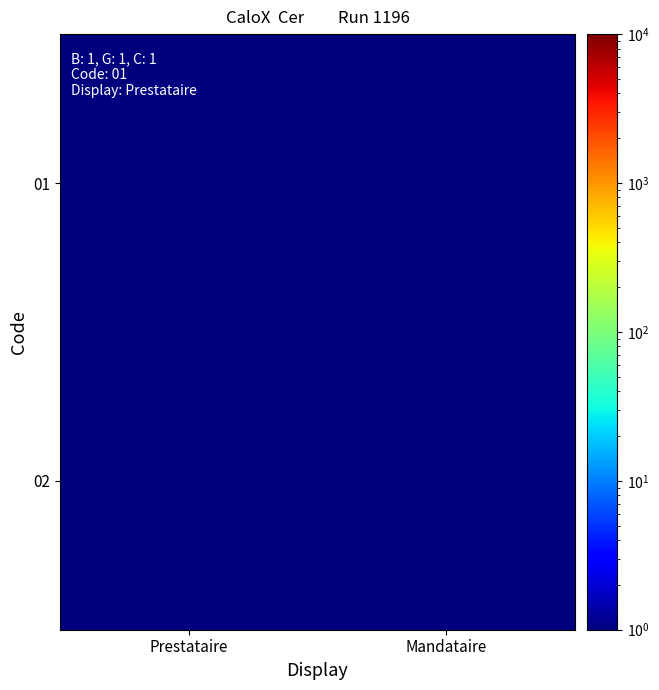

Reading right to left, list all the values displayed in this chart.

01: Mandataire=0.5	Prestataire=1.0
02: Mandataire=1.0	Prestataire=0.5